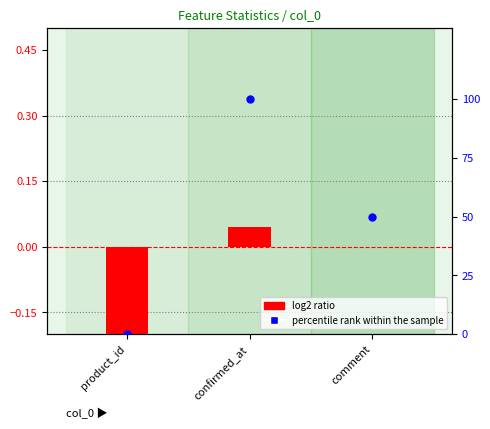

Is the value of percentile rank within the sample at comment greater than the value of log2 ratio at comment?

Yes